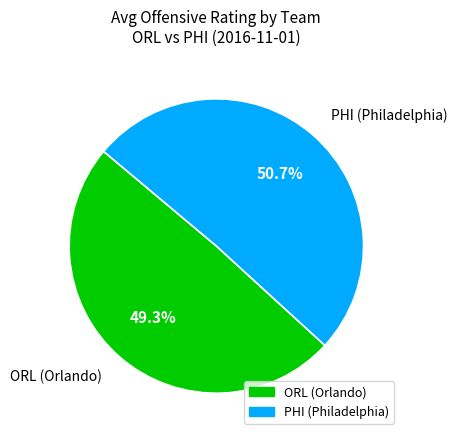

Rank the categories by value from highest to lowest.

PHI (Philadelphia), ORL (Orlando)